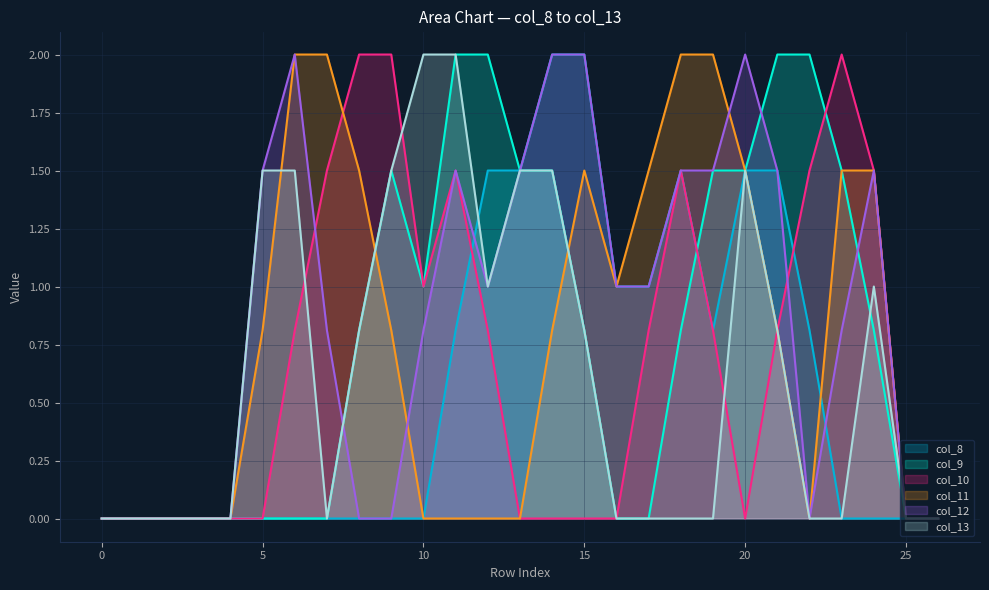

How many categories are shown in the chart?

27